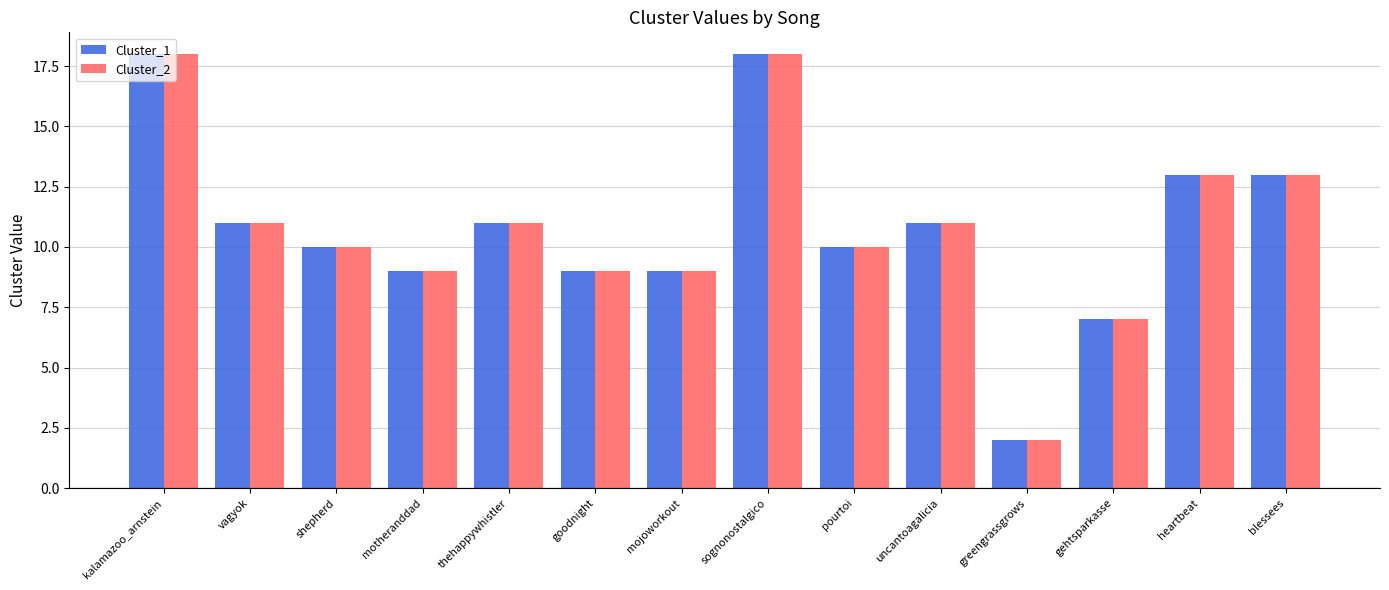

What is the total value across all series at shepherd?

20